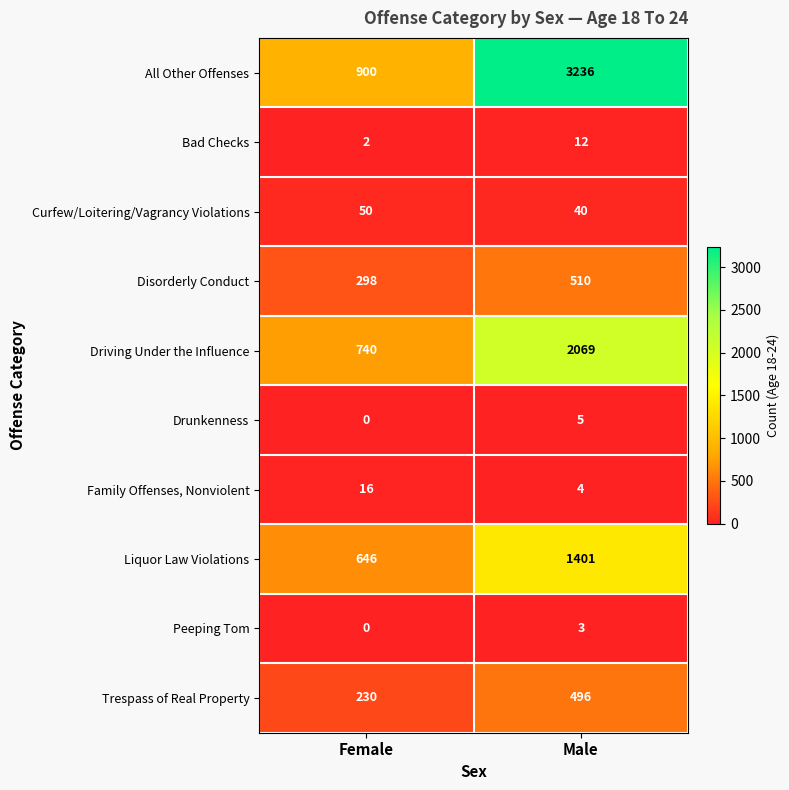

What is the sum of all Driving Under the Influence values?

2809